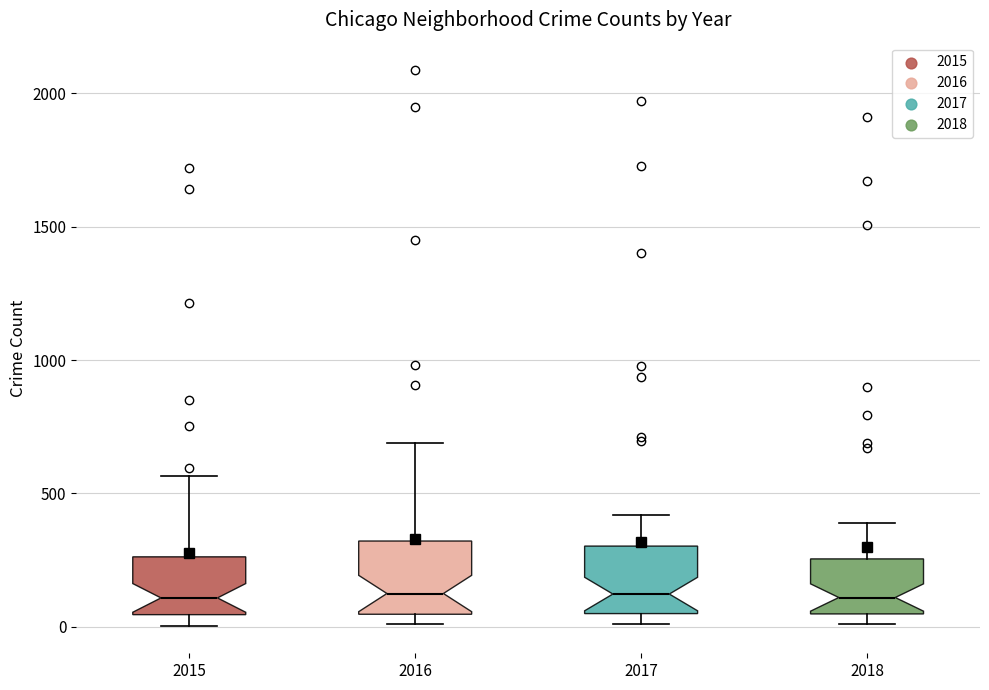

Reading left to right, transcribe this box plot: for each box, give where its median line is, the range the box spans, and where its two whiskers end, as read against the y-axis. The values are not printed on the chart, so give them approximately, as read against the axis.

2015: median 100, box 50 to 250, whiskers 0 to 550
2016: median 150, box 50 to 300, whiskers 0 to 700
2017: median 100, box 50 to 300, whiskers 0 to 400
2018: median 100, box 50 to 250, whiskers 0 to 400